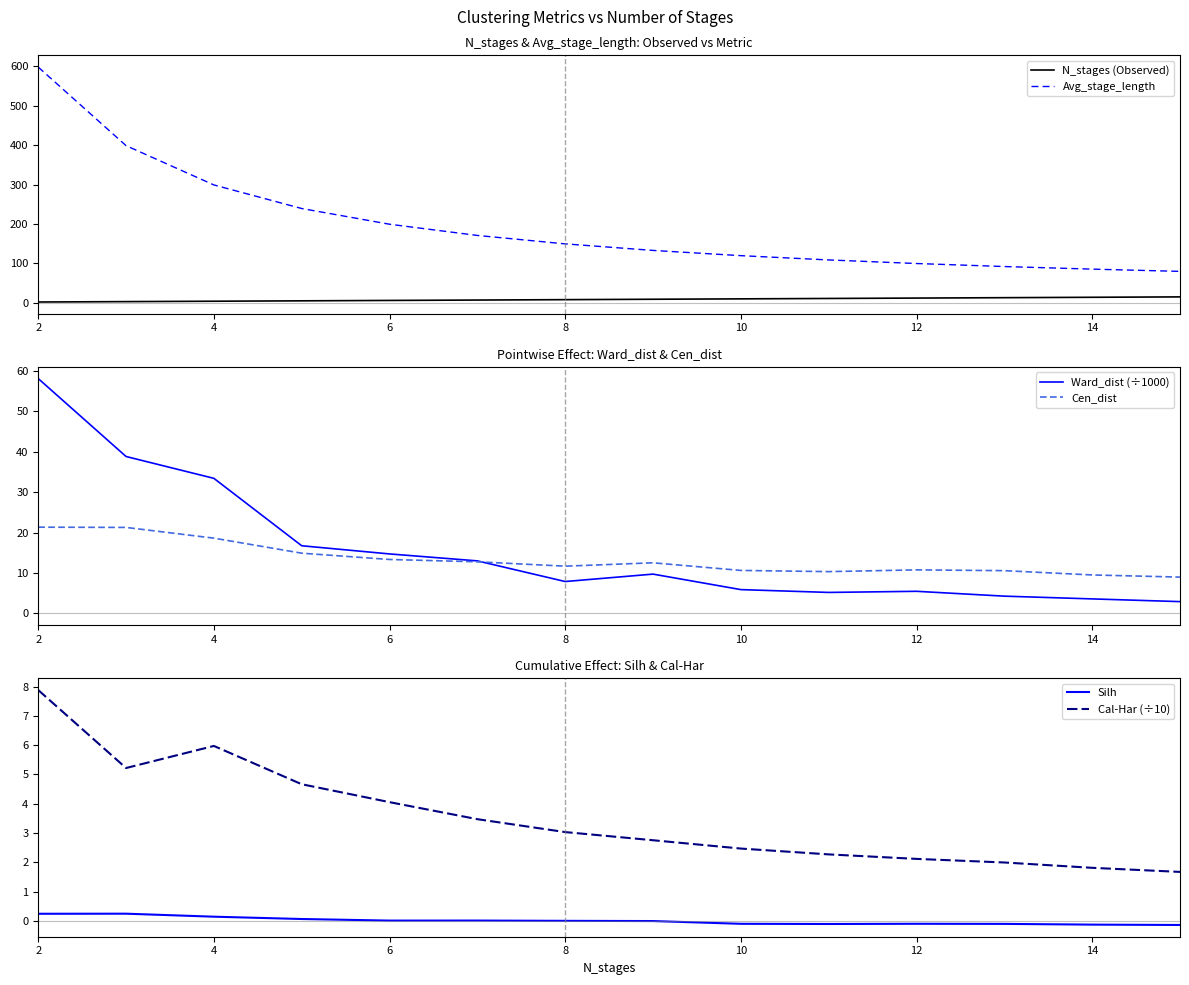

The Avg_stage_length series shows 85.5 at 14. True or false?

True